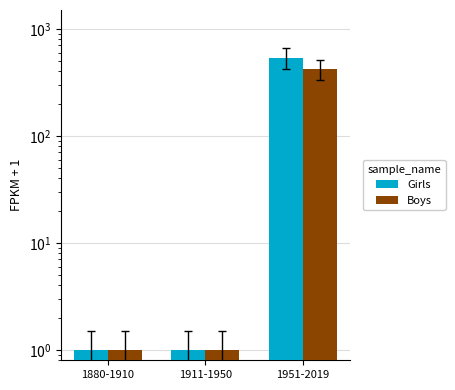

What position from the right is 1880-1910?

3